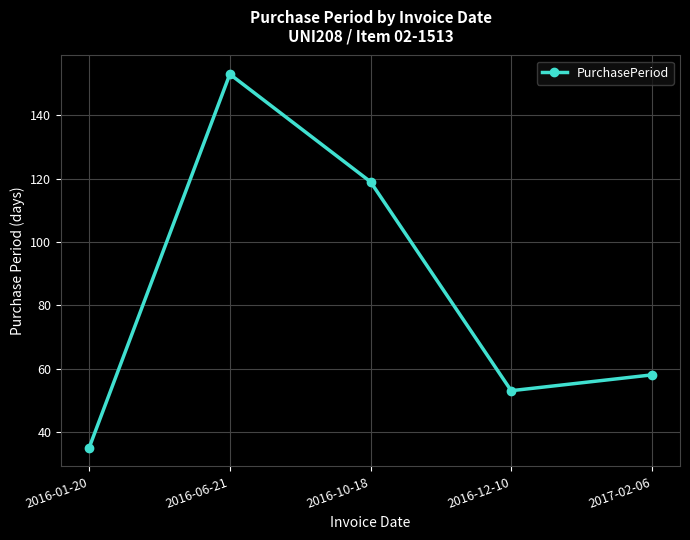

Read the value at 2016-06-21, to the nearest 5.

155